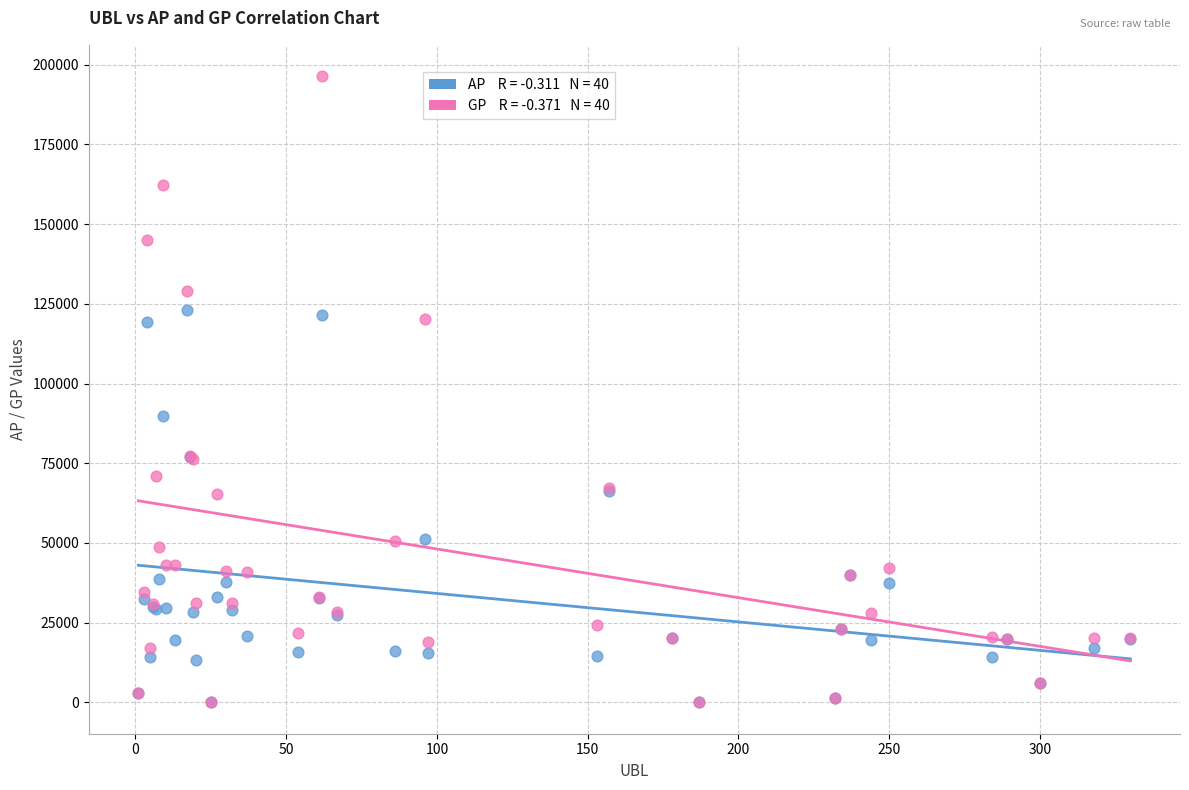

Across all series, what Y value is closest to 98208?

89715